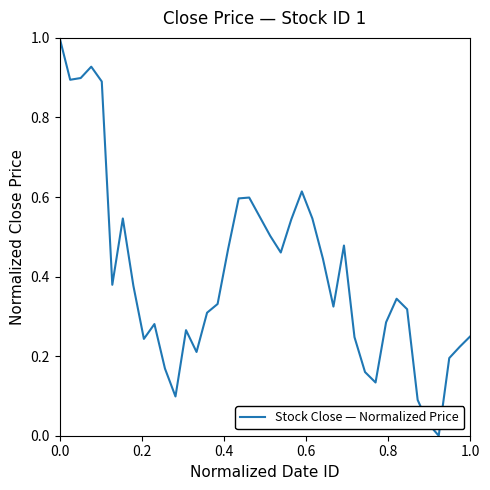

What is the difference between the maximum and minimum values?

1.0